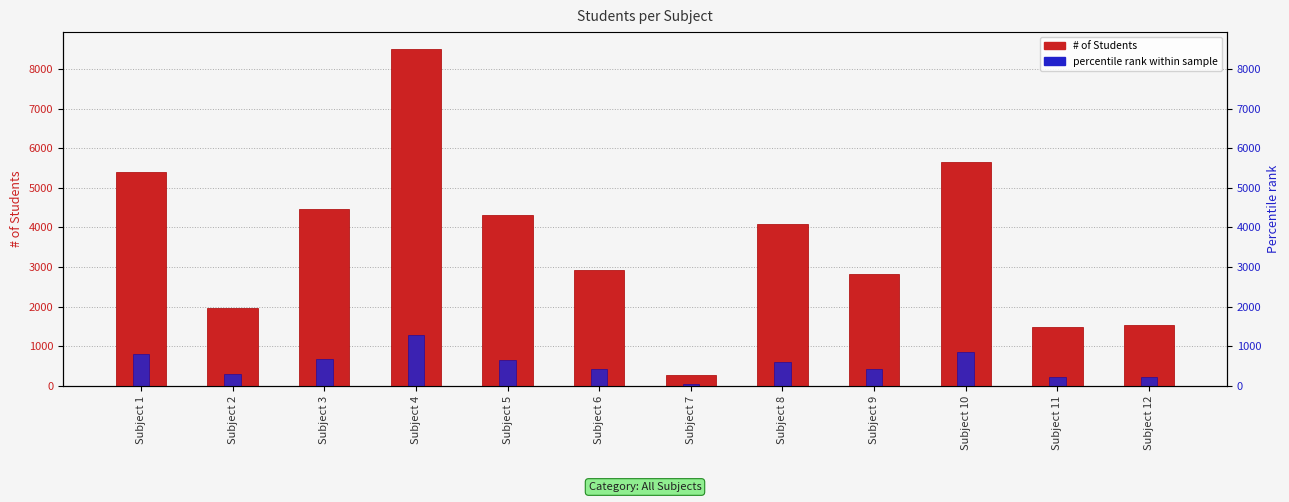

Rank the series by their maximum value, from highest to lowest.

# of Students, percentile rank within sample